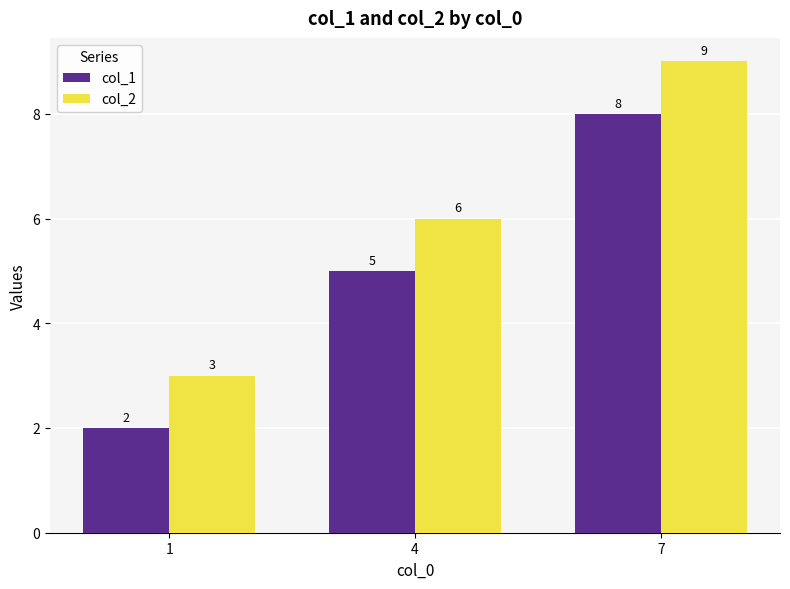

How many groups of bars are there?

3